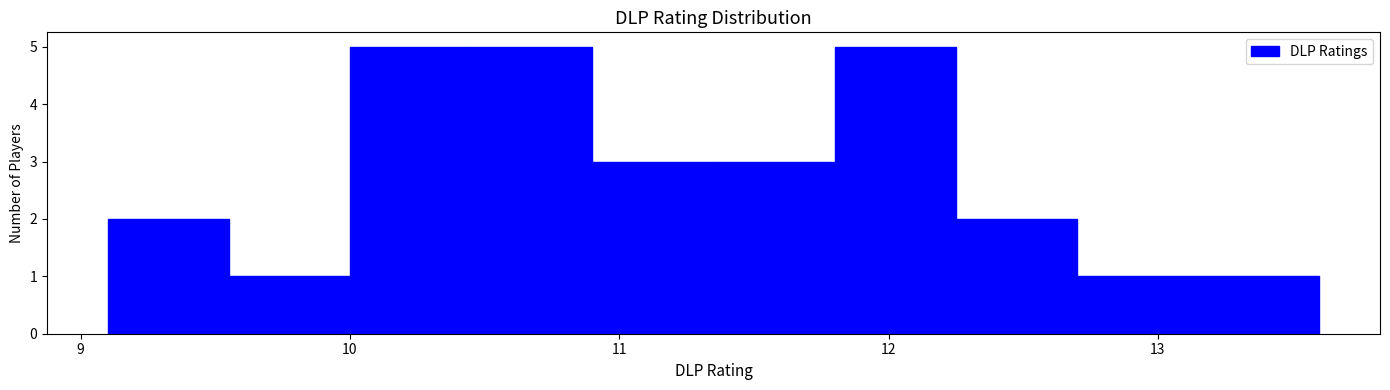

Reading left to right, list every bar in this chart as the range it spans on the x-axis followed by its height. Neither the bar edges nor the heights are printed on the chart, so give them approximately, as read against the axes.

9.10 to 9.55: 2
9.55 to 10.00: 1
10.00 to 10.45: 5
10.45 to 10.90: 5
10.90 to 11.35: 3
11.35 to 11.80: 3
11.80 to 12.25: 5
12.25 to 12.70: 2
12.70 to 13.15: 1
13.15 to 13.60: 1